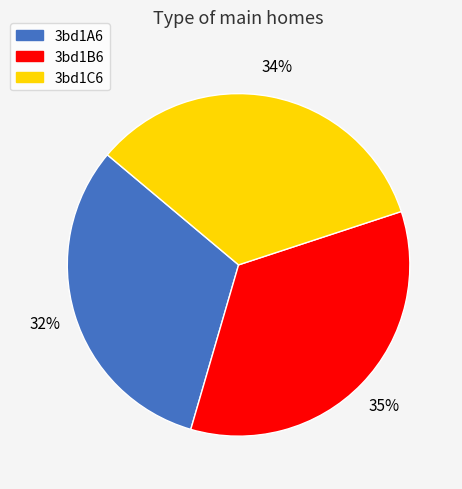

Rank the categories by value from lowest to highest.

3bd1A6, 3bd1C6, 3bd1B6